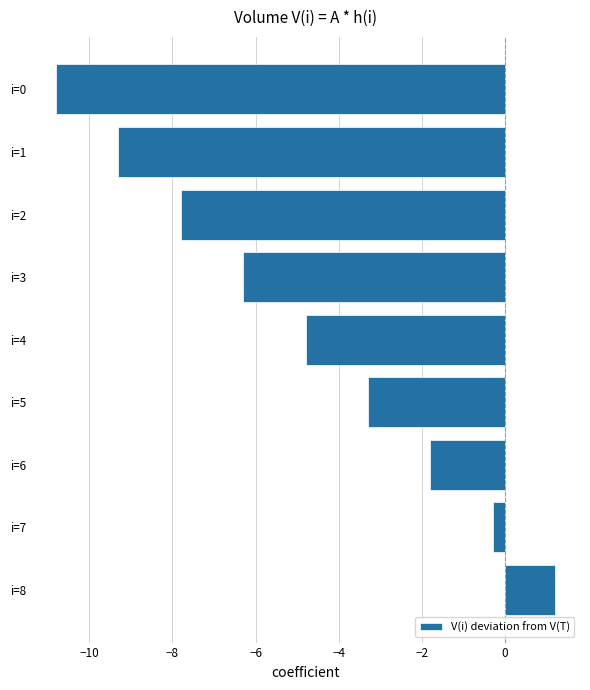

Reading bottom to top, transcribe all the data shown in this chart.

i=8=1.2	i=7=-0.3	i=6=-1.8	i=5=-3.3	i=4=-4.8	i=3=-6.3	i=2=-7.8	i=1=-9.3	i=0=-10.8